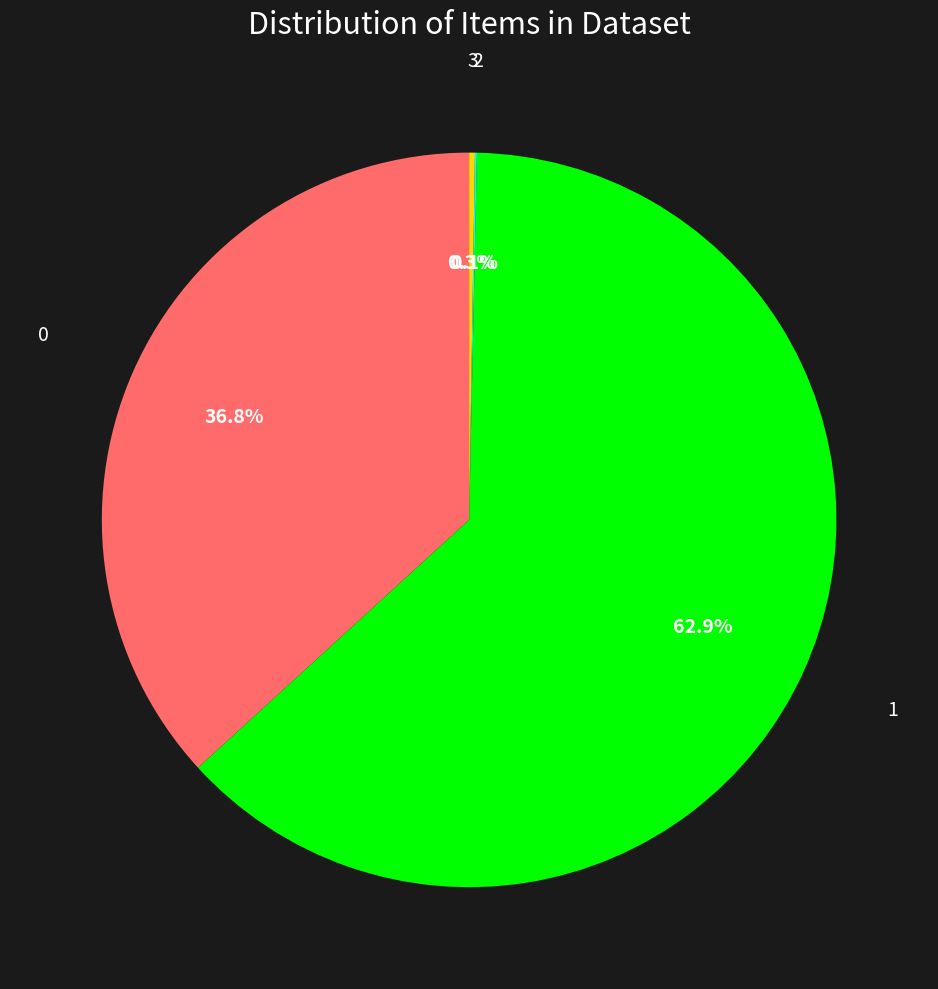

Is there any slice that represents more than half of the pie?

Yes